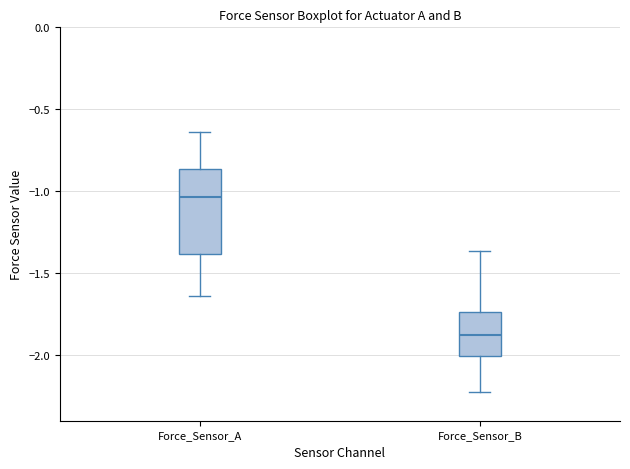

Which box has the lowest median line?

Force_Sensor_B